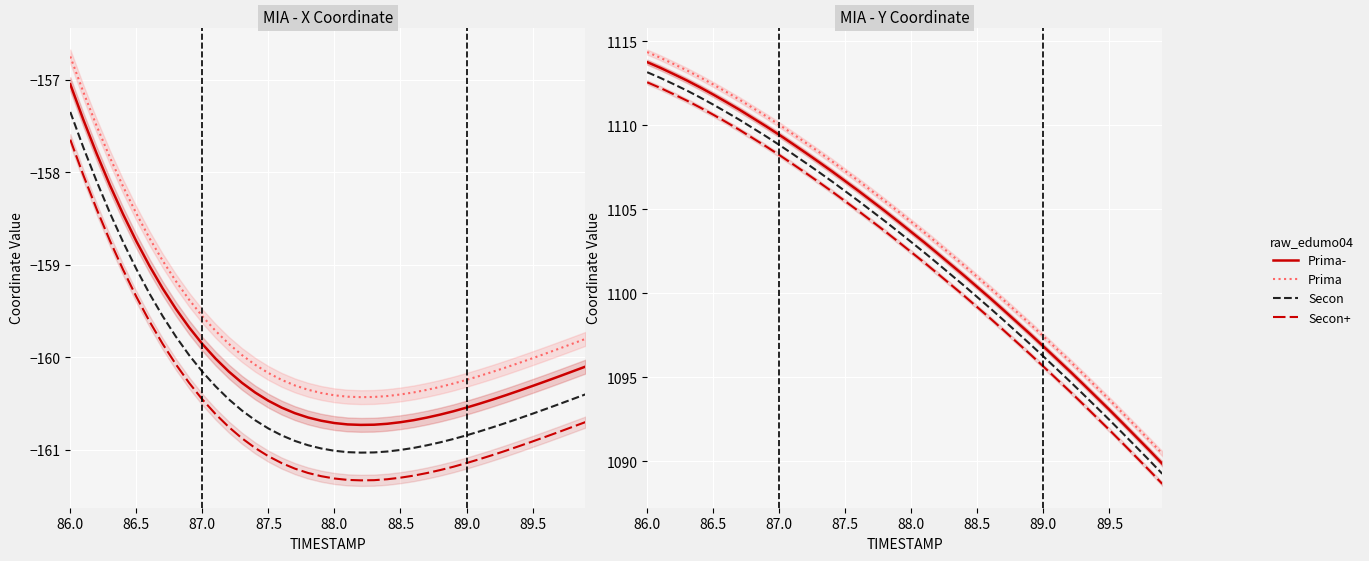

What is the value of the Prima- point at the 34th from the left?

1094.6